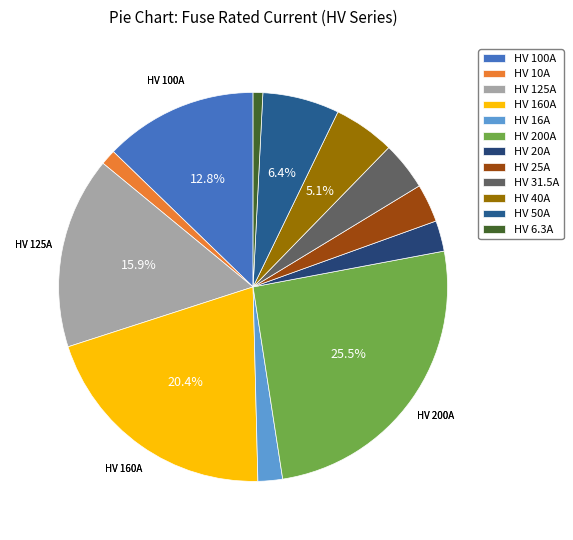

Does any single category account for the majority?

No